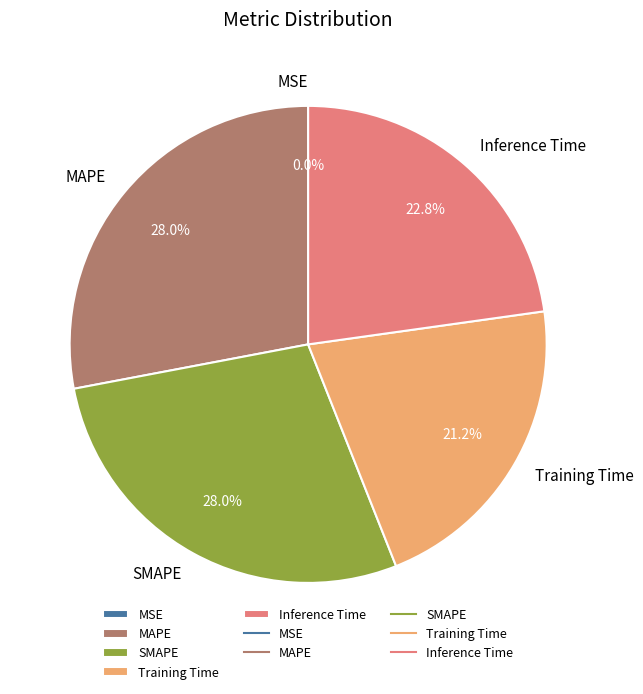

Between Training Time and SMAPE, which is larger?

SMAPE